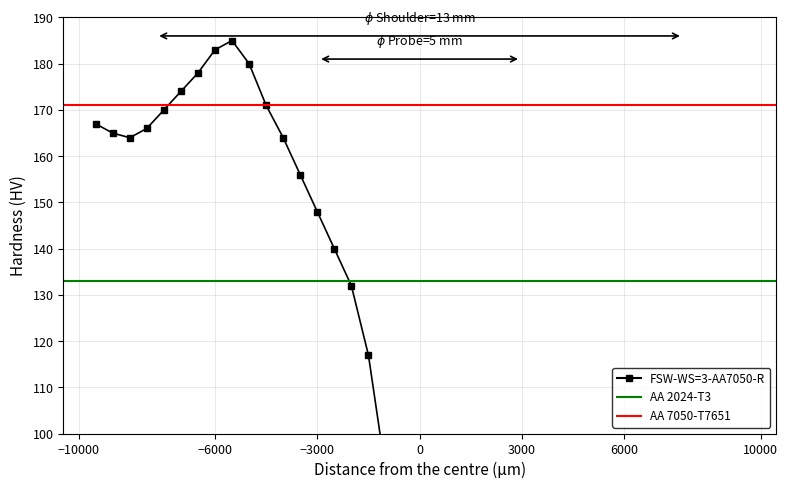

What is the difference between the maximum and minimum values?

185